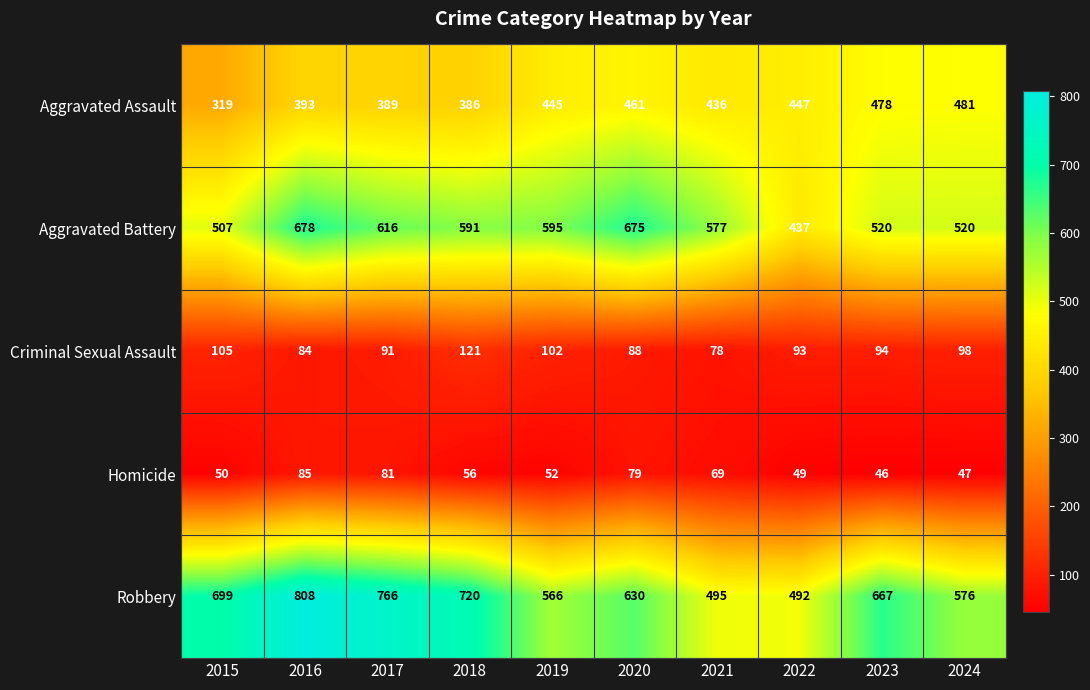

The value of Criminal Sexual Assault at 2023 is 94. True or false?

True